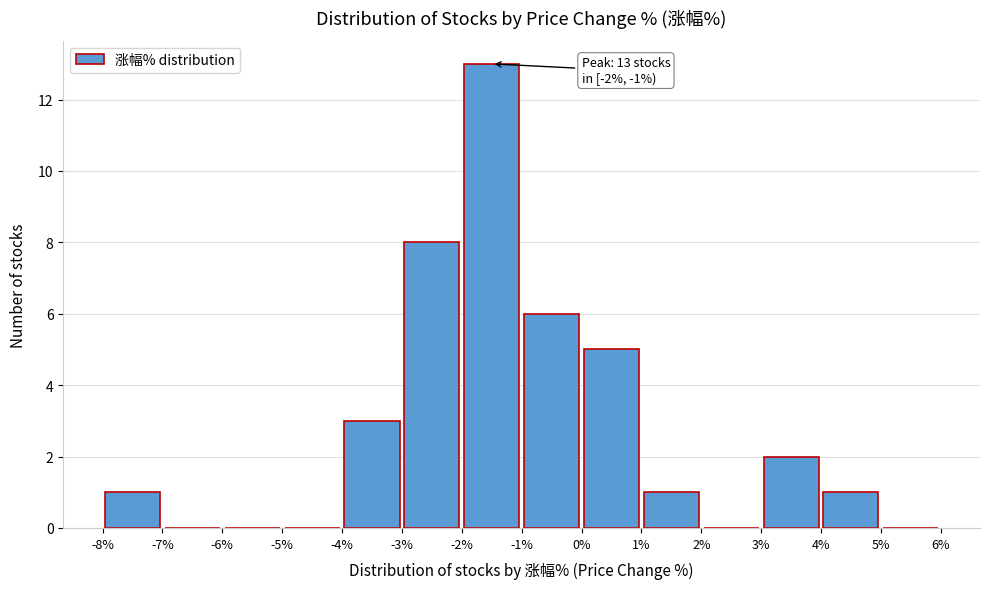

Which range on the x-axis has the tallest bar?

-2% to -1%